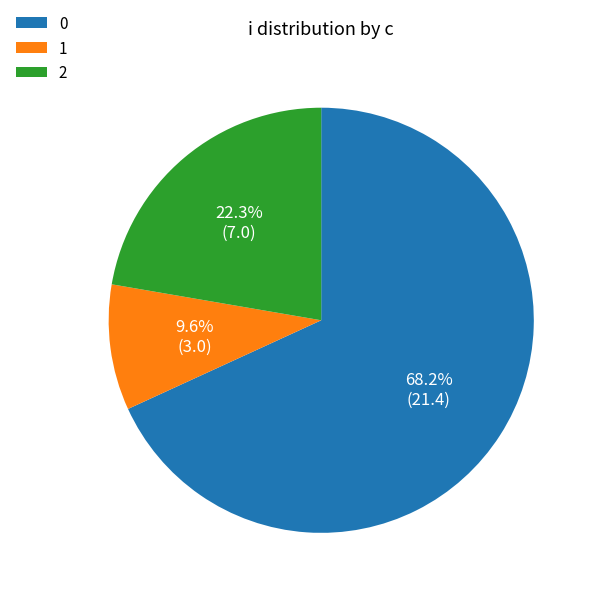

How many segments does this pie chart have?

3